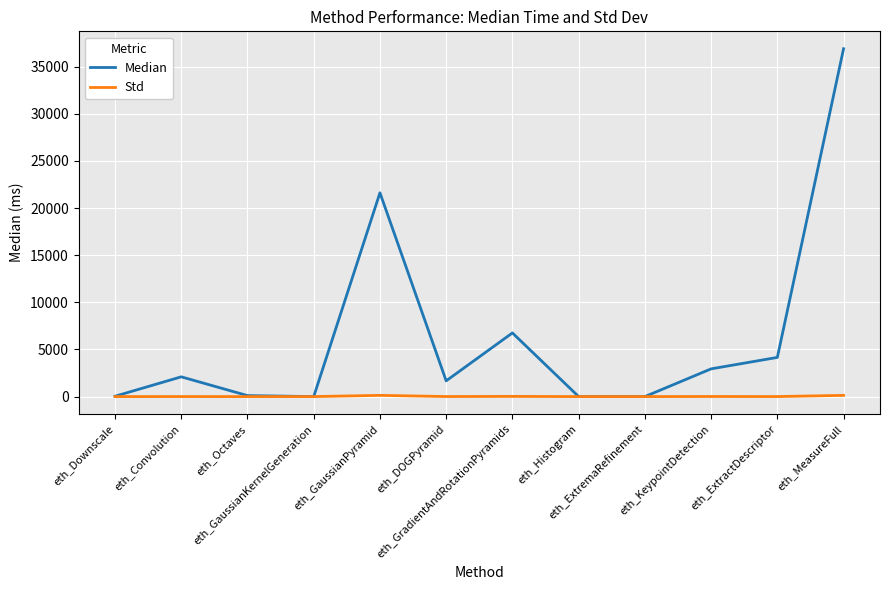

Rank the series by their maximum value, from highest to lowest.

Median, Std